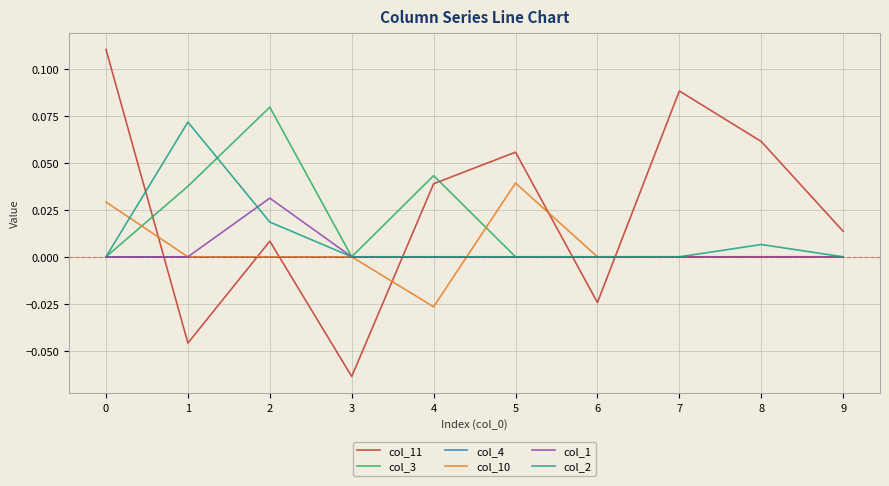

True or false: col_3 and col_2 cross at least once.

True